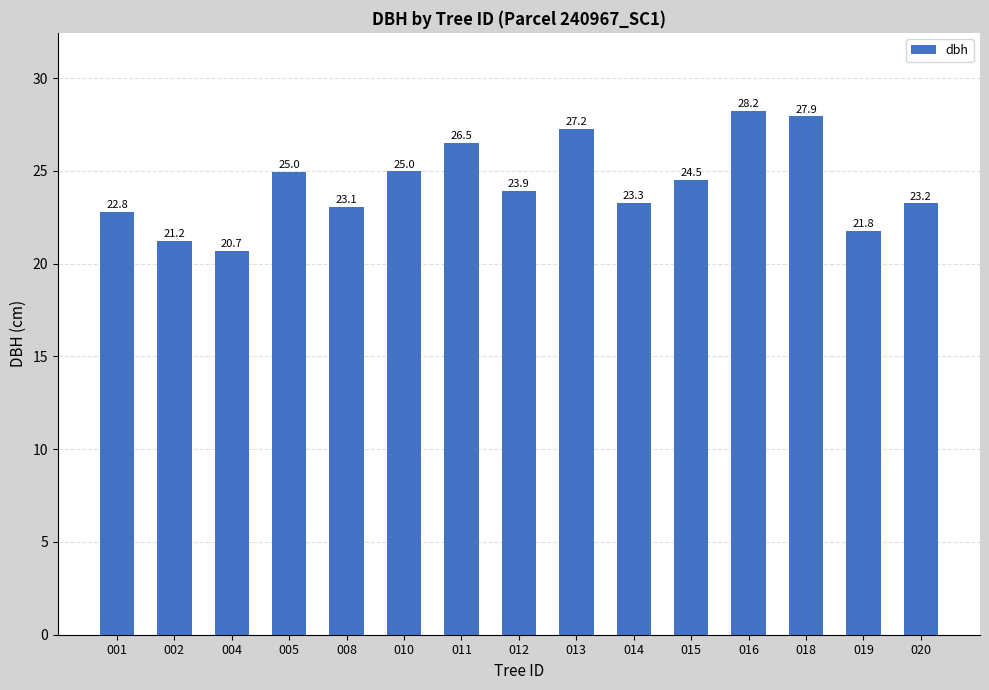

What is the change in value from 008 to 013?

+4.2